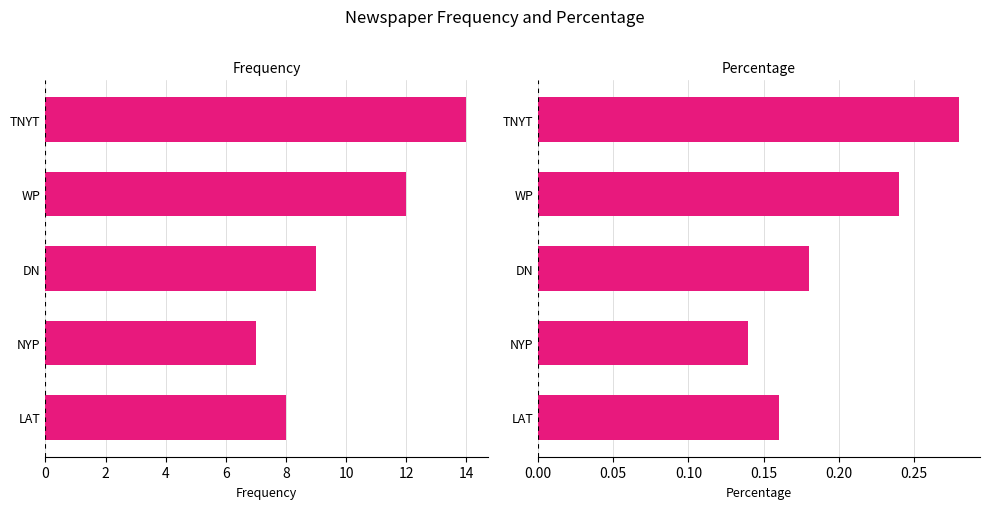

What is the lowest value of the Percentage series?

0.1